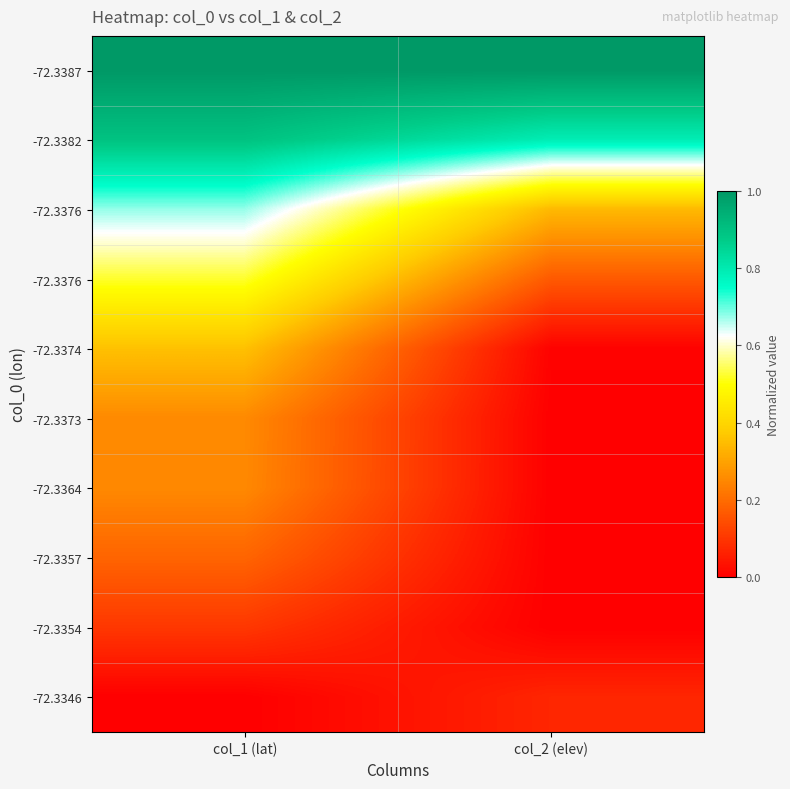

At which category does the chart reach its minimum across all series?

col_2 (elev)